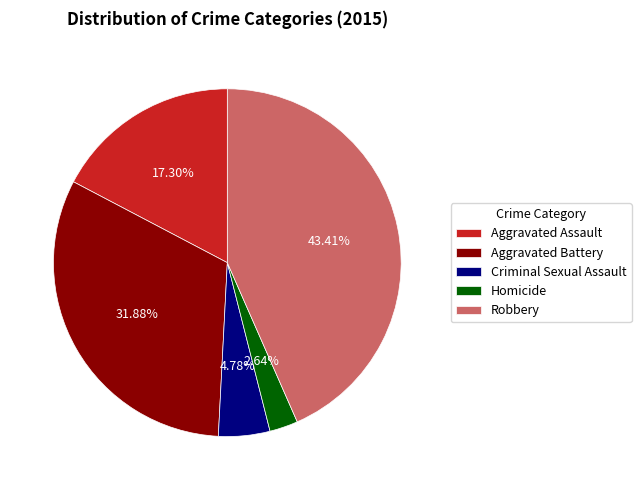

How many slices are in this pie chart?

5